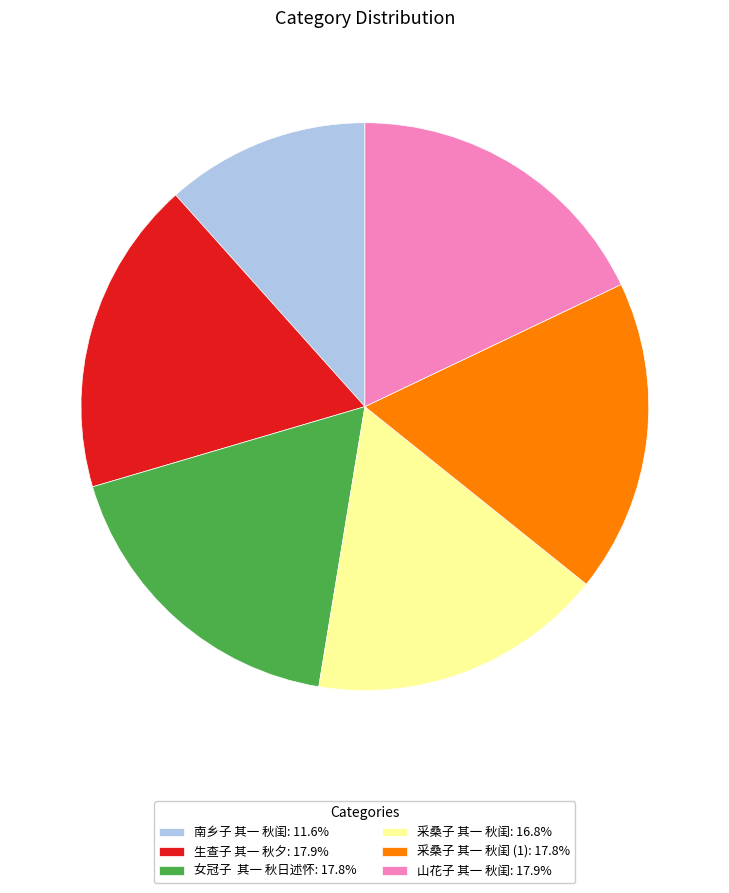

Approximately how many times larger is the value at 采桑子 其一 秋闺 (1): 17.8% compared to 生查子 其一 秋夕: 17.9%?

1.0